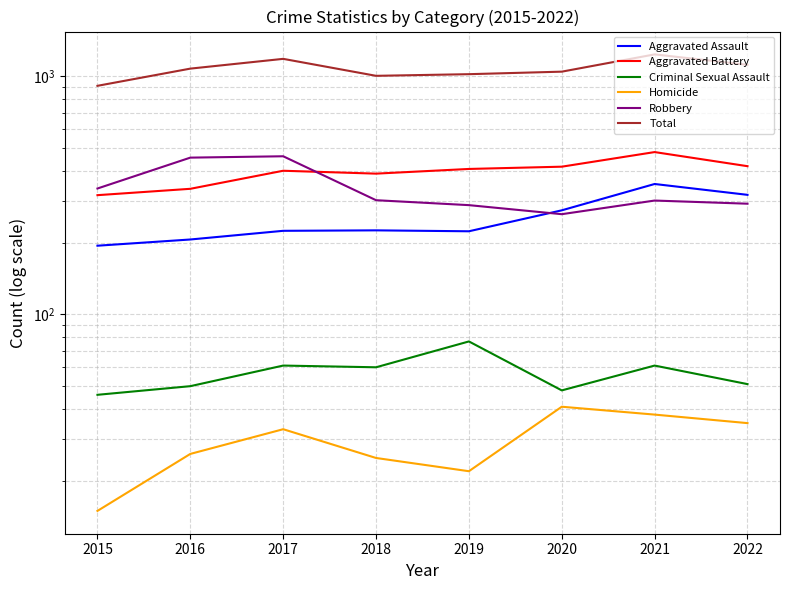

The value of Aggravated Battery at 2015 is 316. True or false?

True